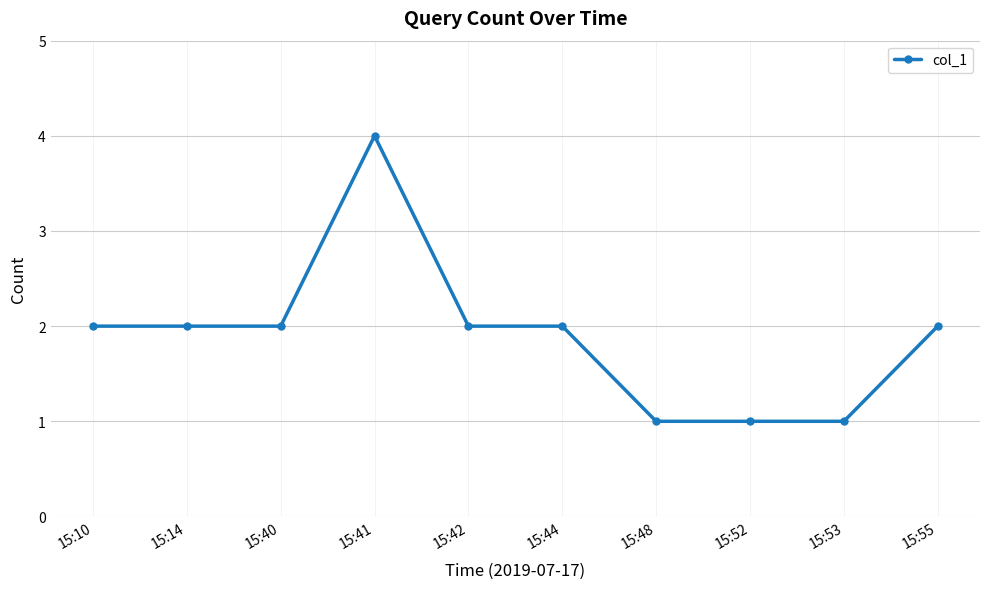

What is the difference between the maximum and minimum values?

3